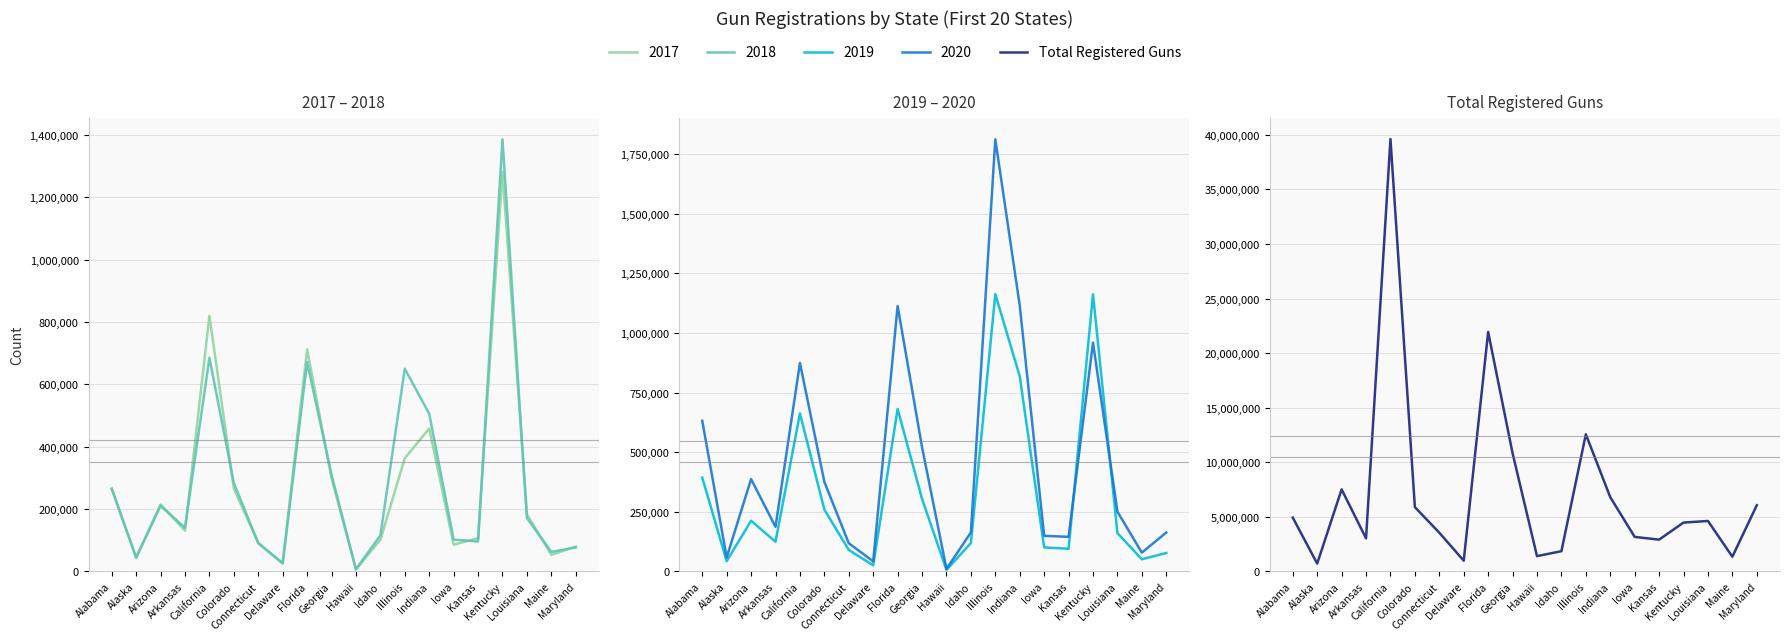

The chart shows a value of 2917224 at Kansas. True or false?

True